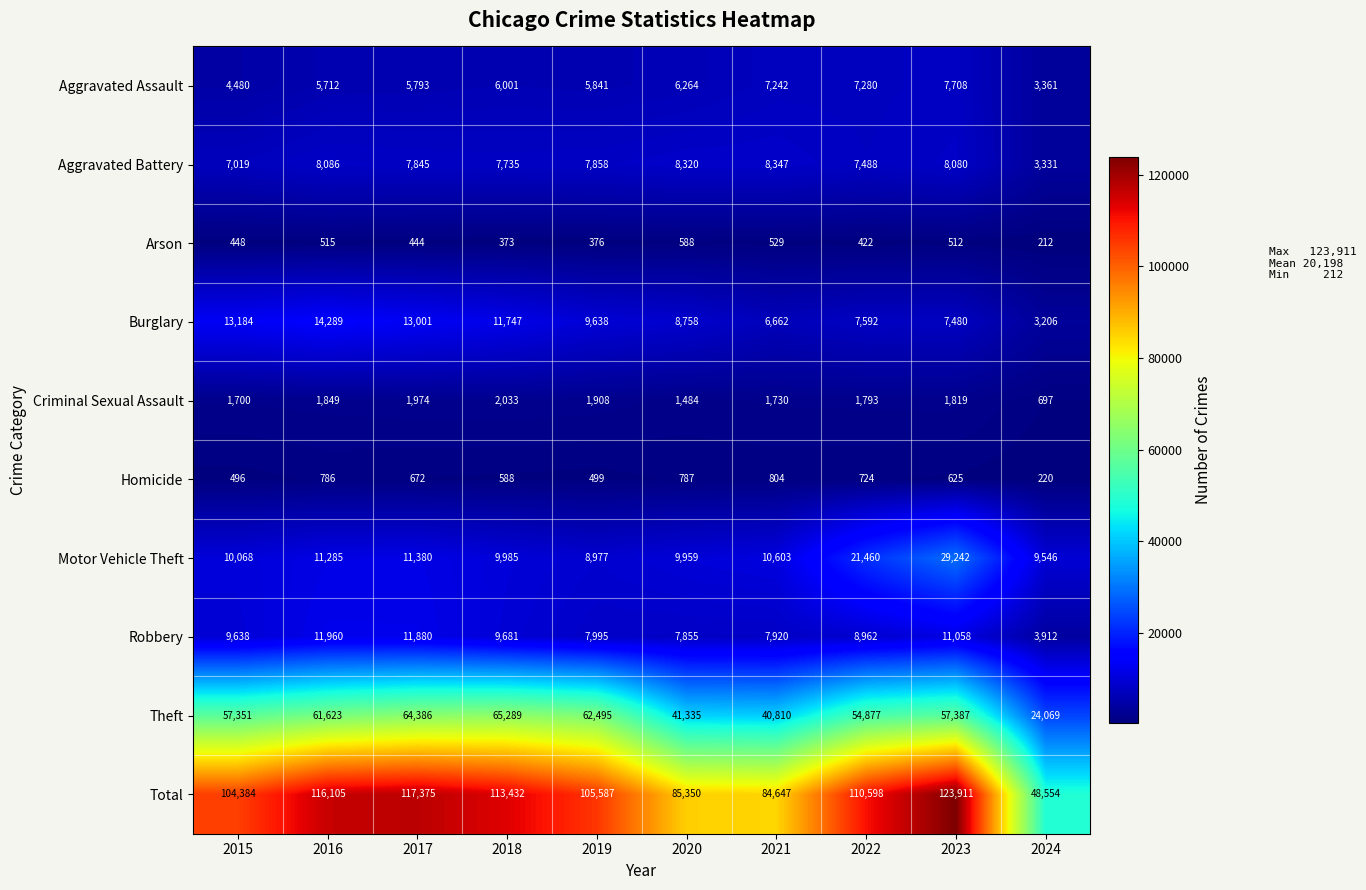

At which category is the sum across all series the highest?

2023